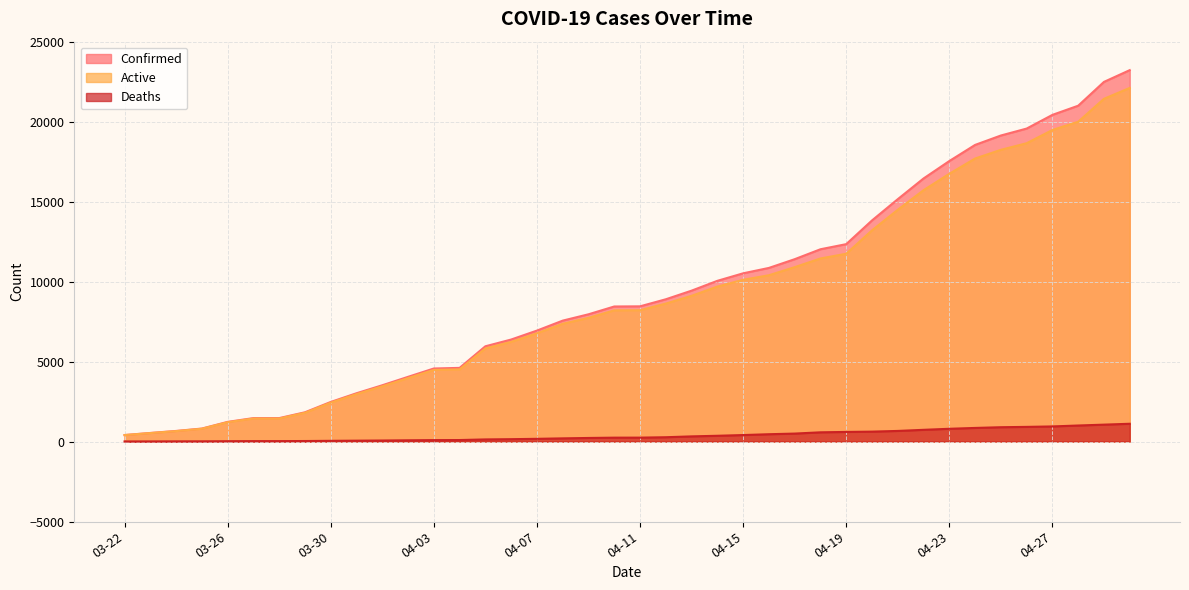

What is the lowest value of the Active series?

402